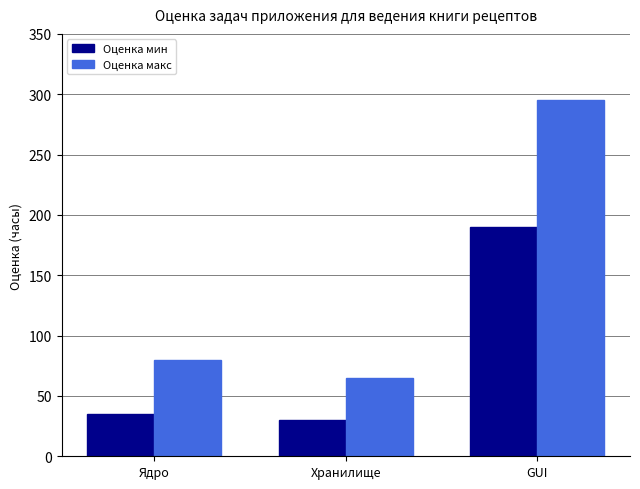

At which label is Оценка мин closest to 110?

Ядро